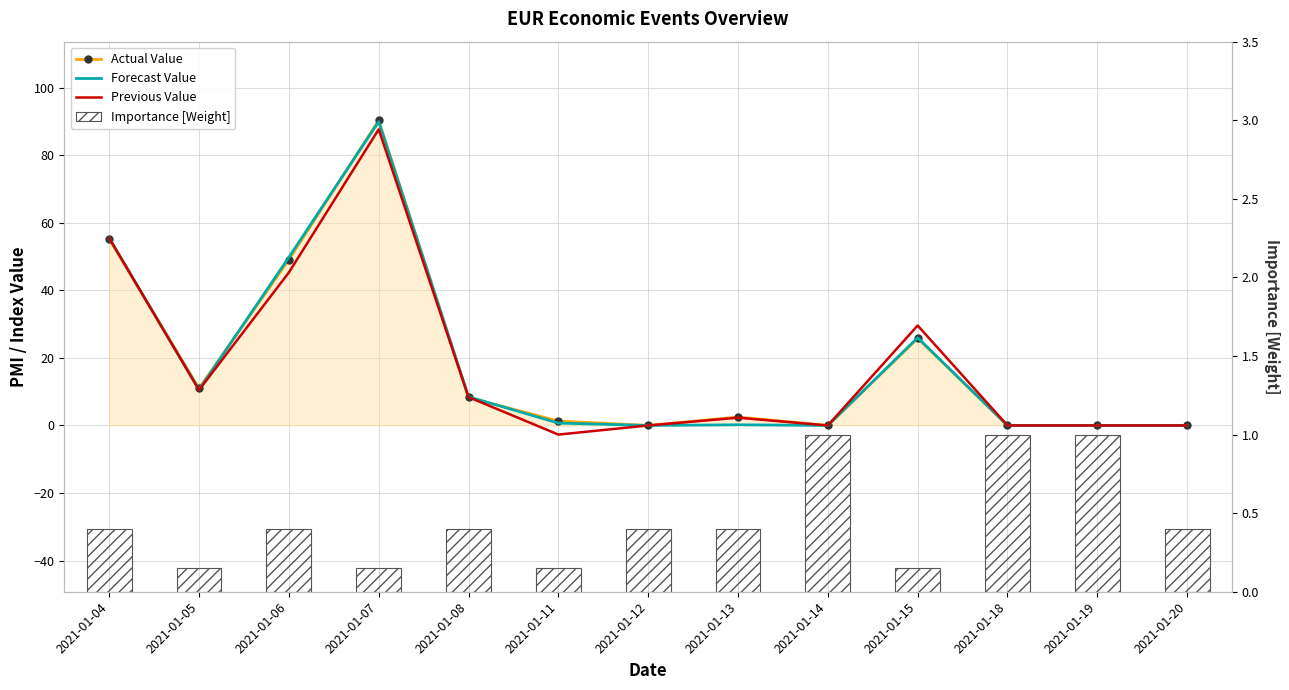

At which category is the sum across all series the highest?

2021-01-07